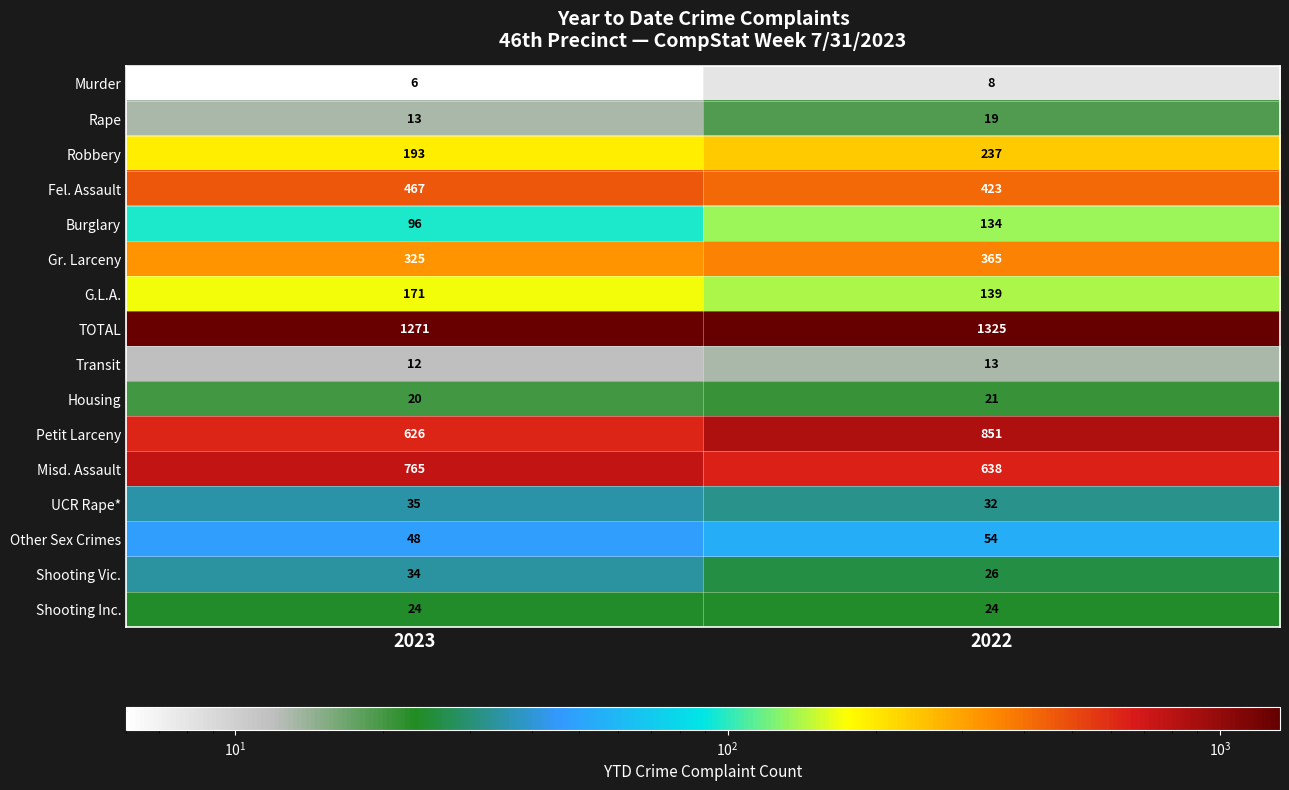

At 2023, list the series in order from smallest to largest.

Murder, Transit, Rape, Housing, Shooting Inc., Shooting Vic., UCR Rape*, Other Sex Crimes, Burglary, G.L.A., Robbery, Gr. Larceny, Fel. Assault, Petit Larceny, Misd. Assault, TOTAL